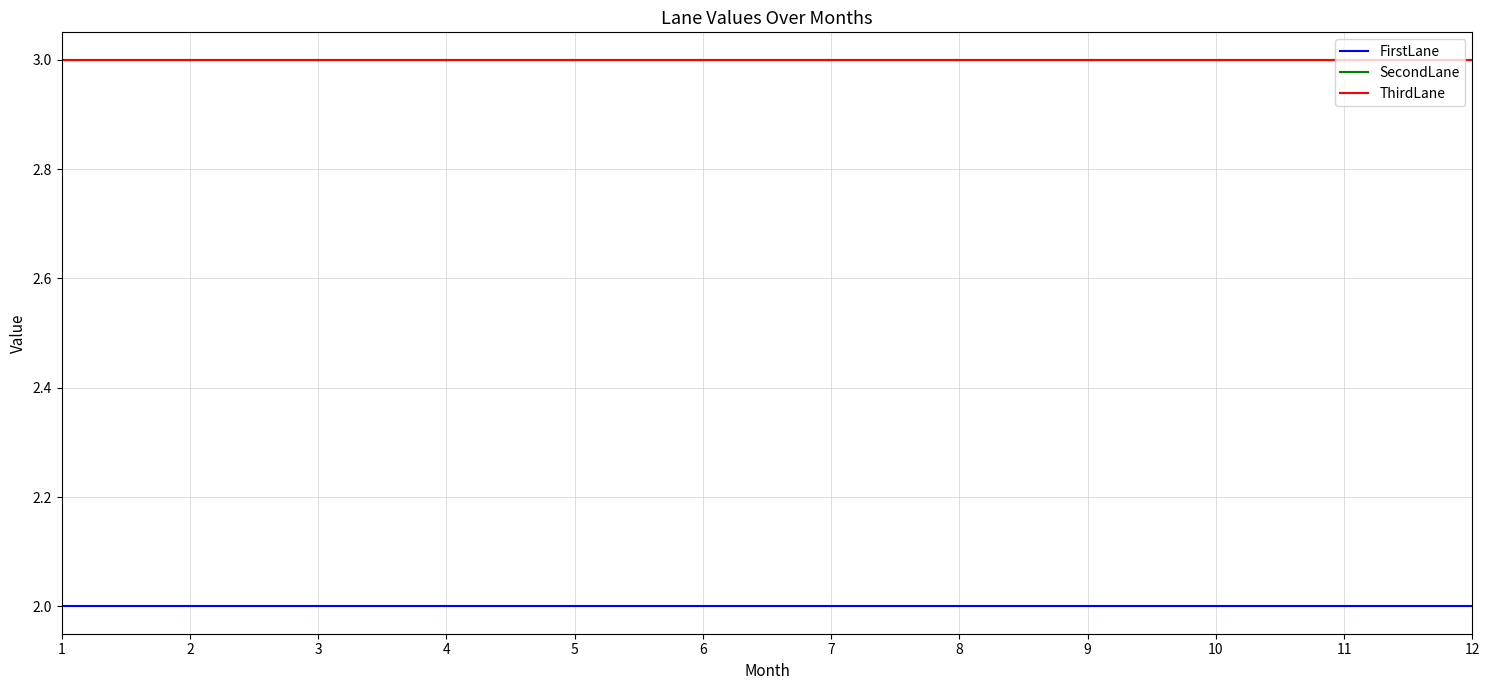

True or false: SecondLane and ThirdLane intersect in this chart.

False